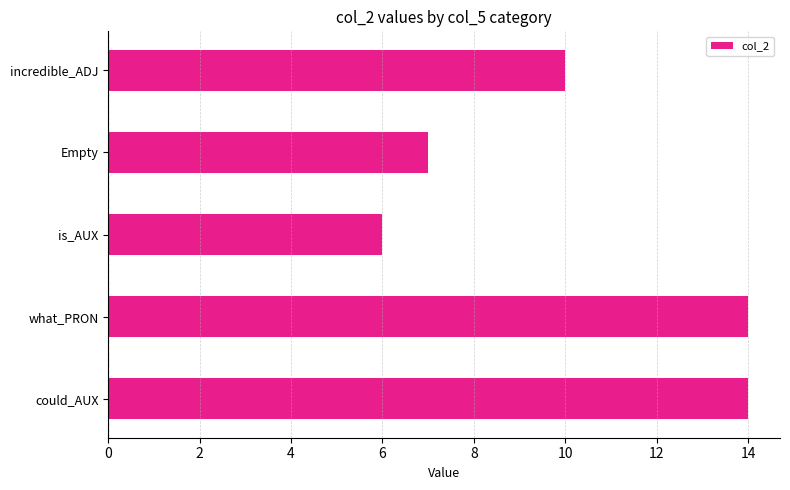

Reading bottom to top, list all the values displayed in this chart.

14	14	6	7	10